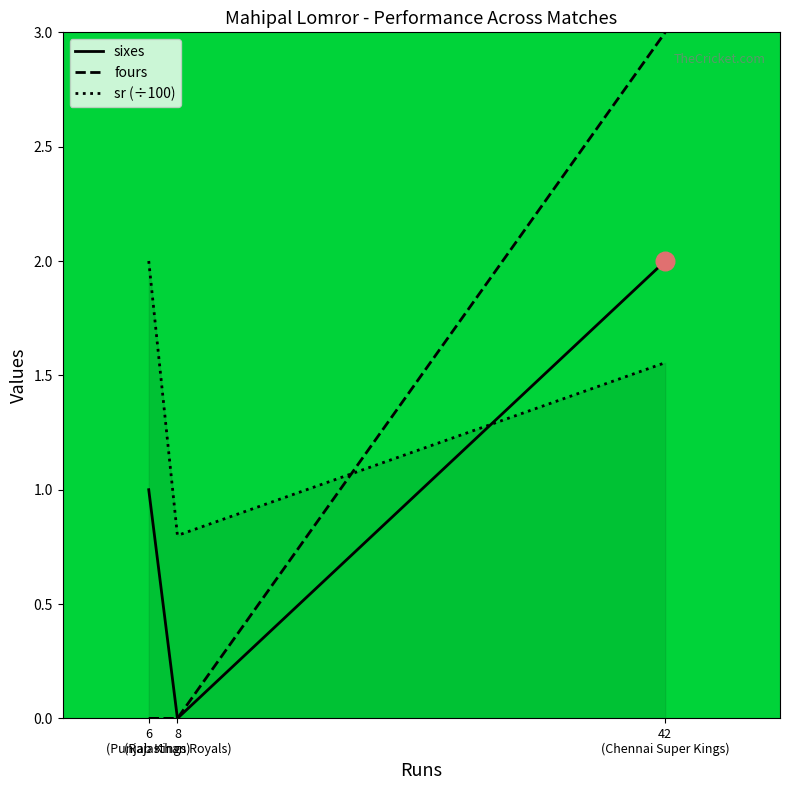

Which series reaches the minimum Y coordinate?

sixes